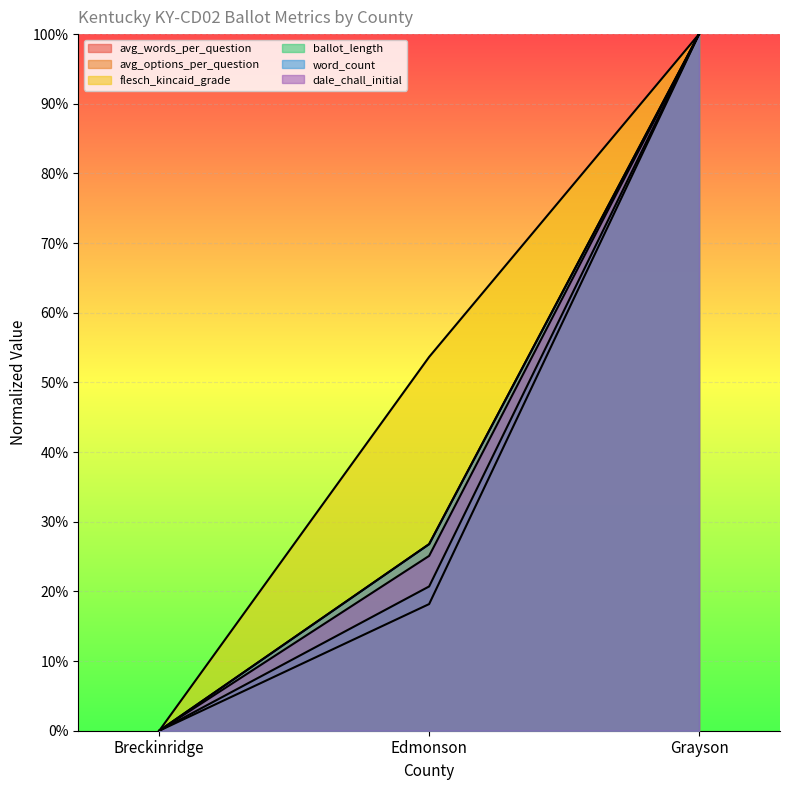

How many lines are shown in the chart?

6